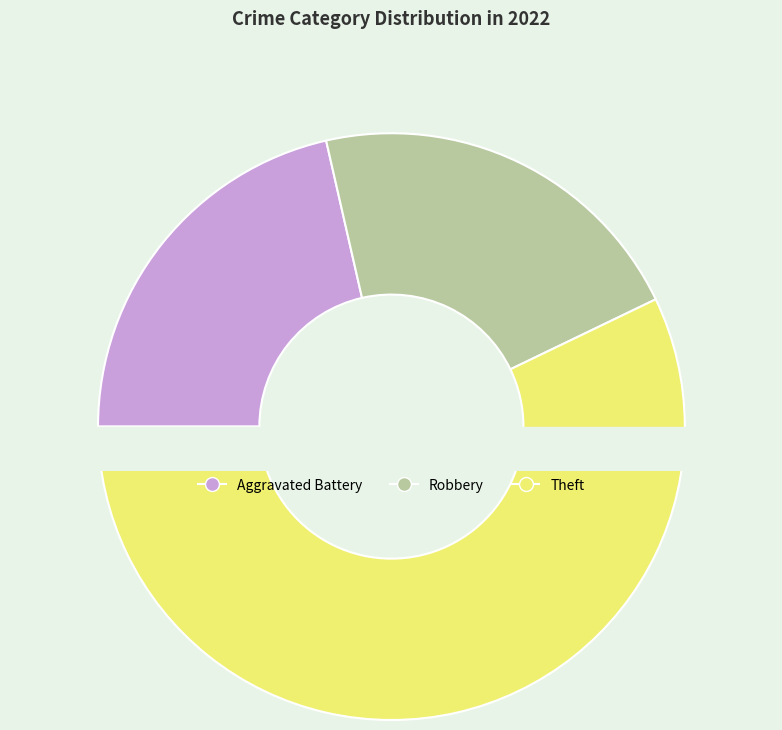

What is the majority slice?

Theft